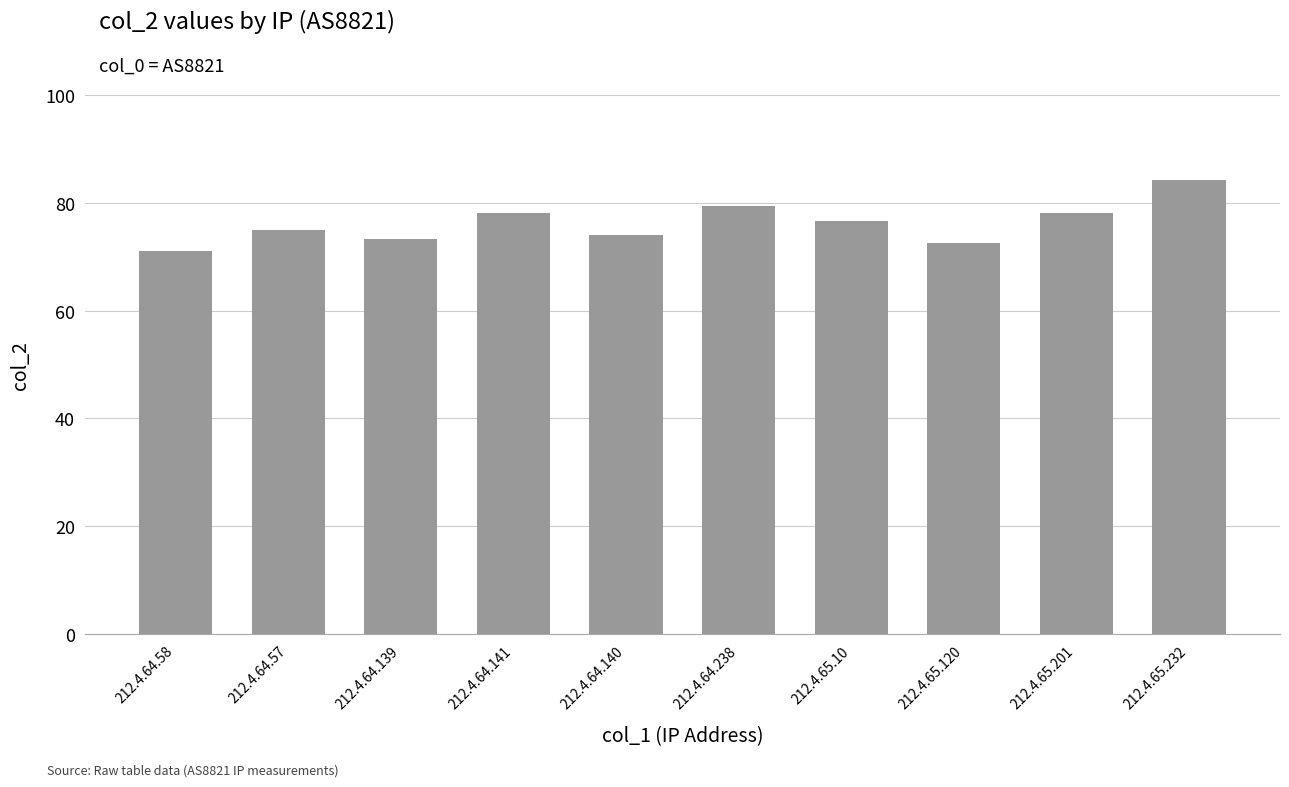

What is the label of the 2nd bar from the left?

212.4.64.57